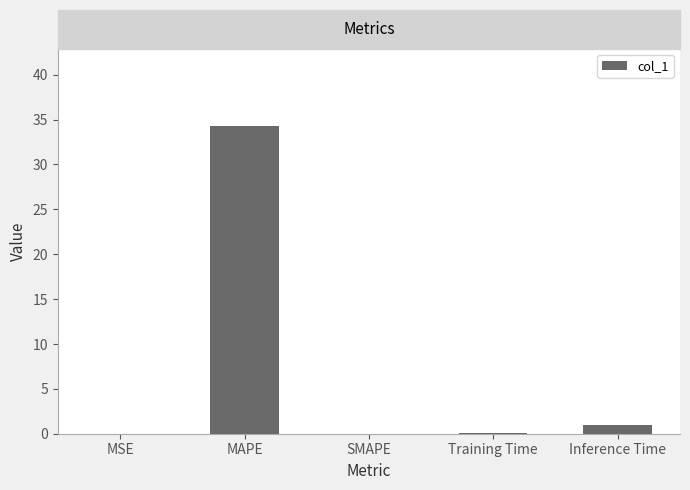

Count the number of data series in this chart.

1